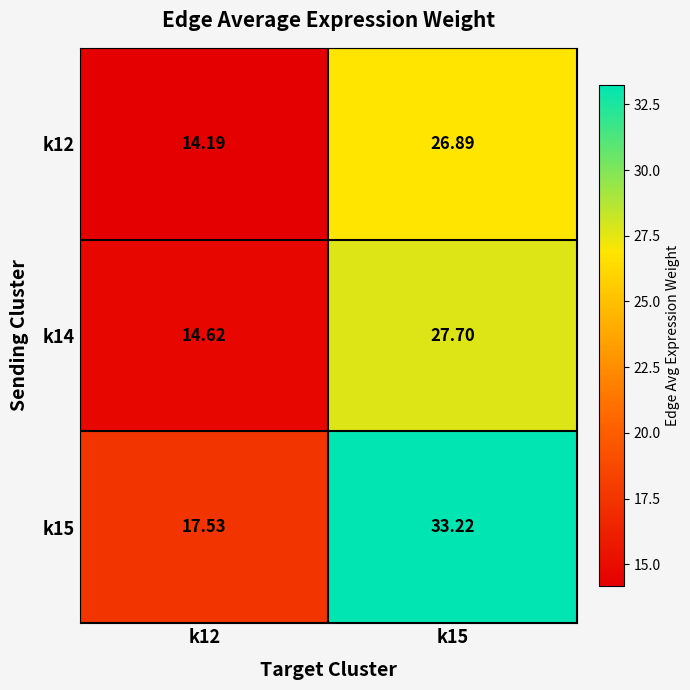

Is the value of k12 at k12 greater than the value of k14 at k12?

No